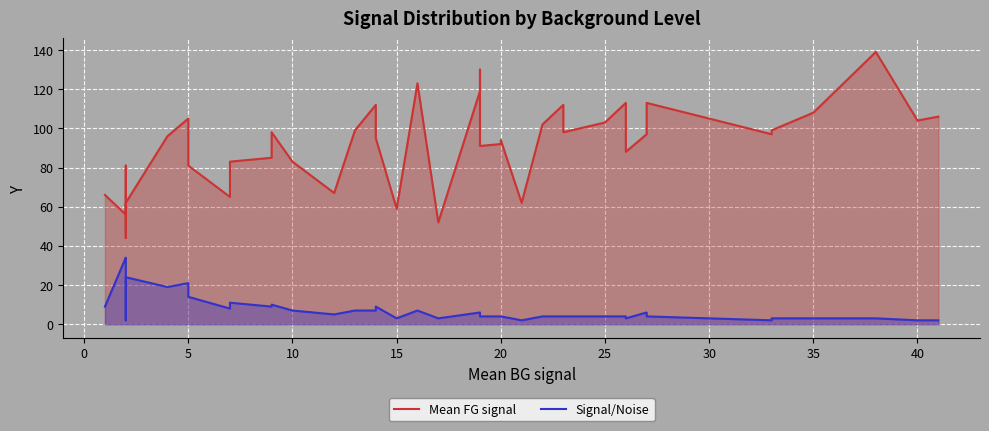

True or false: Signal/Noise and Mean FG signal intersect in this chart.

False